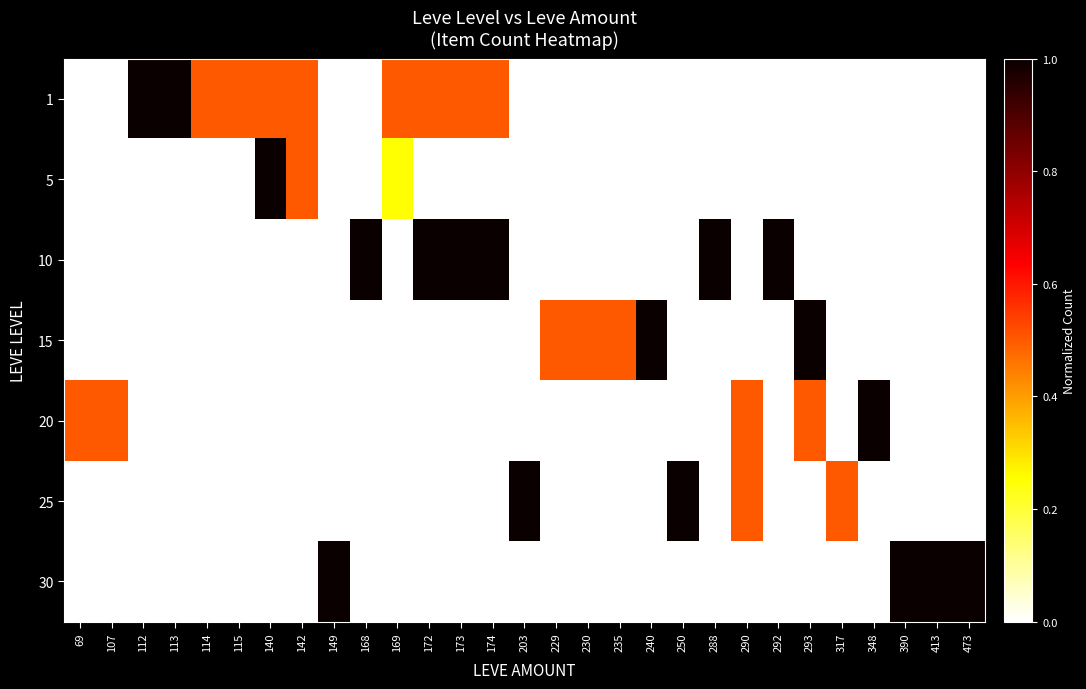

Rank the series by their maximum value, from highest to lowest.

1, 5, 10, 15, 20, 25, 30